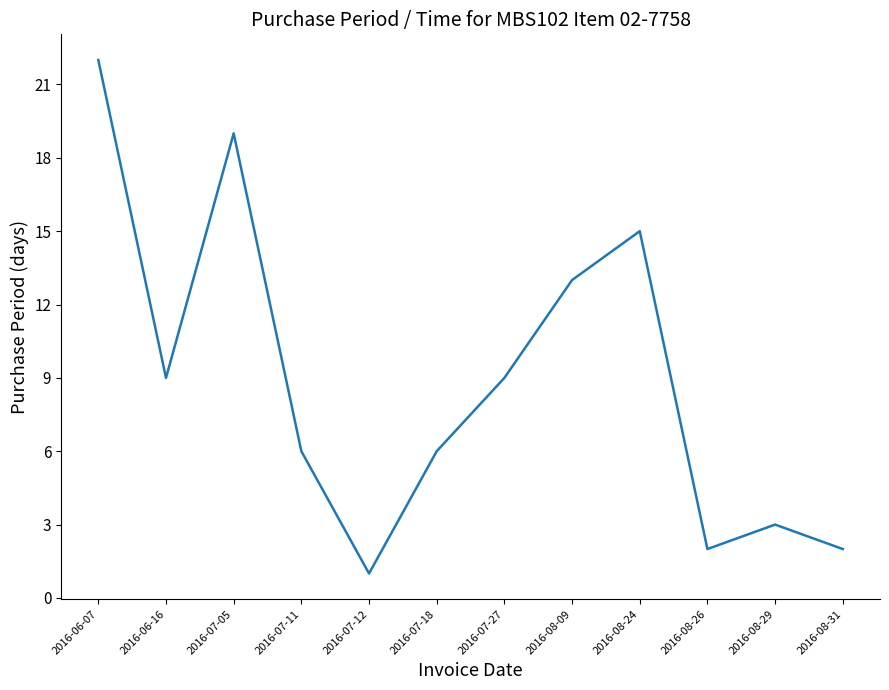

What is the difference between the values at 2016-06-16 and 2016-08-24?

6